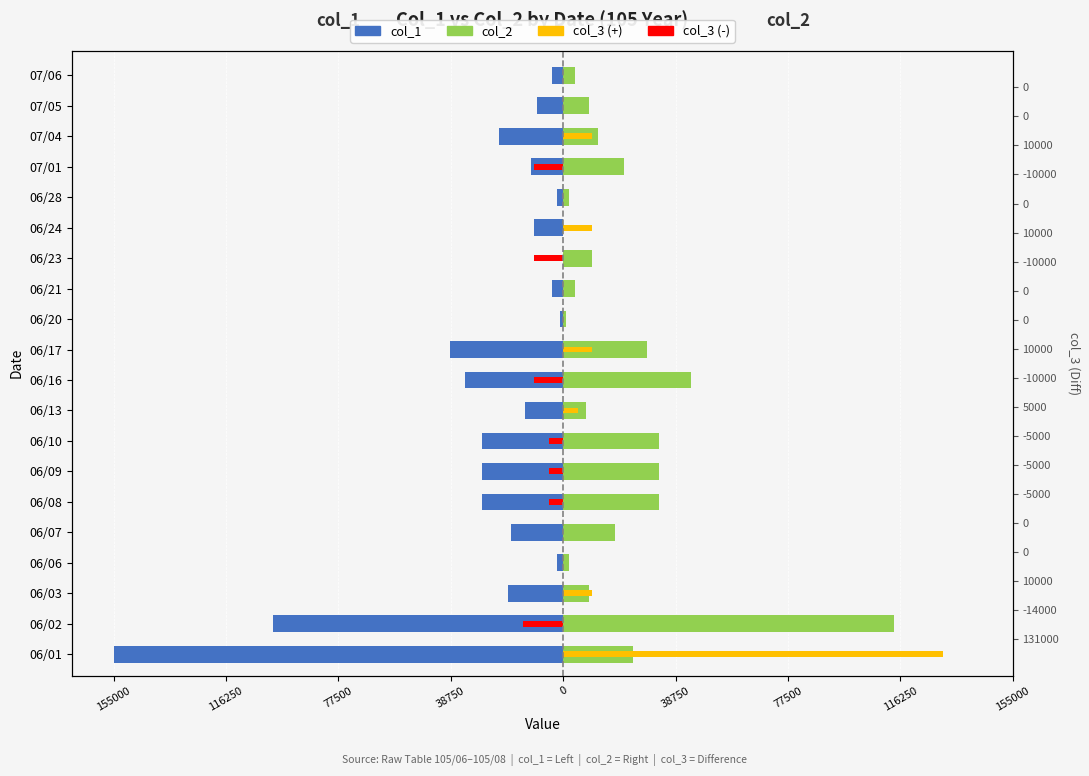

True or false: col_1 has a value of -13000 at 06/13.

True